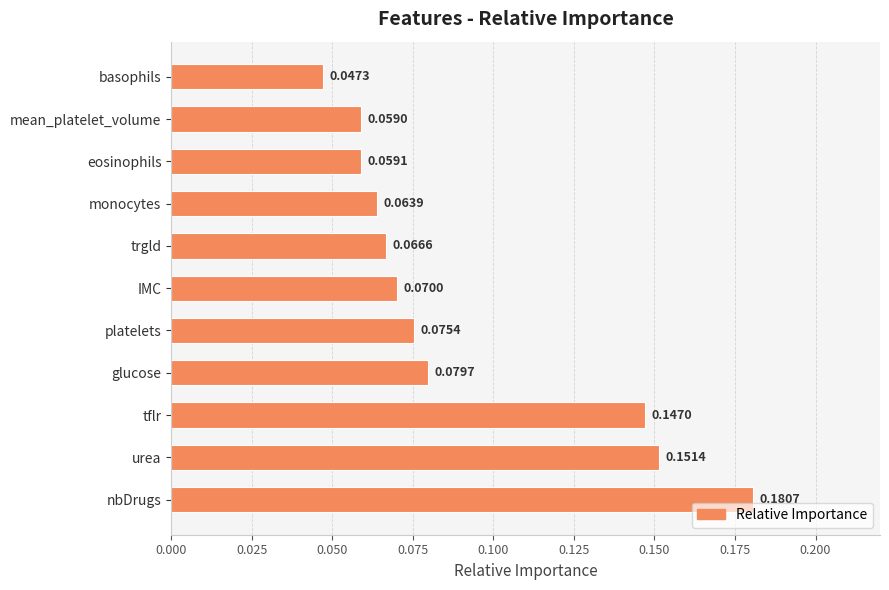

What is the label of the 1st bar from the top?

basophils